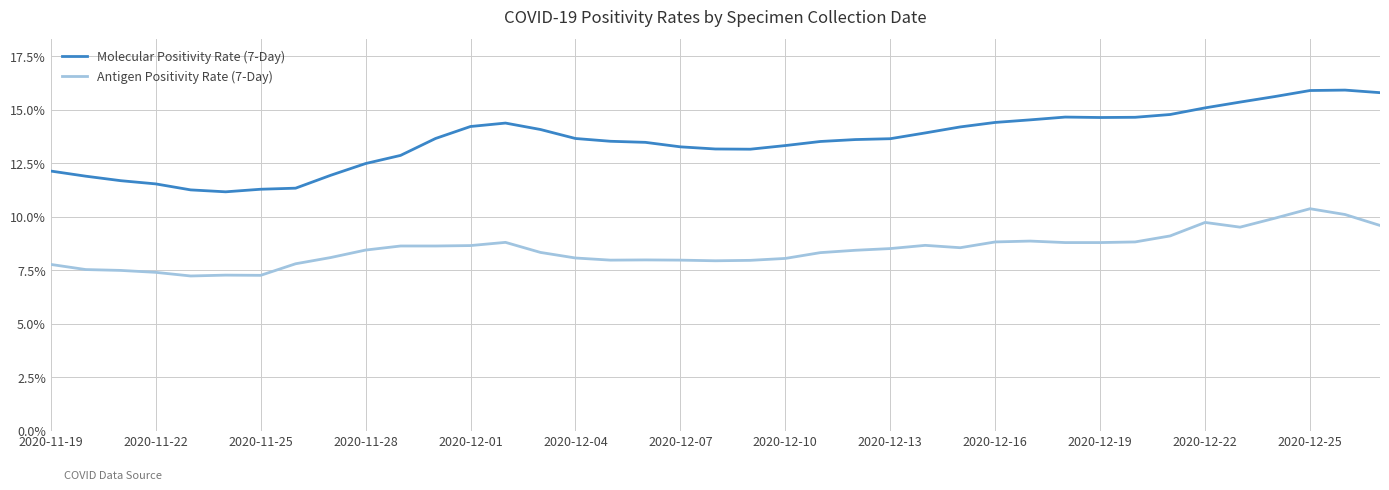

List the series in order of their overall mean, highest first.

Molecular Positivity Rate (7-Day), Antigen Positivity Rate (7-Day)